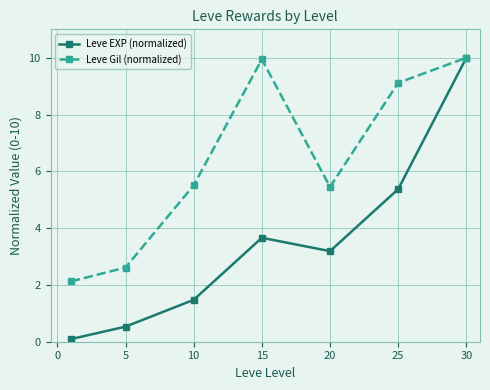

What is the value of the Leve Gil (normalized) point at the 2nd from the left?

2.6